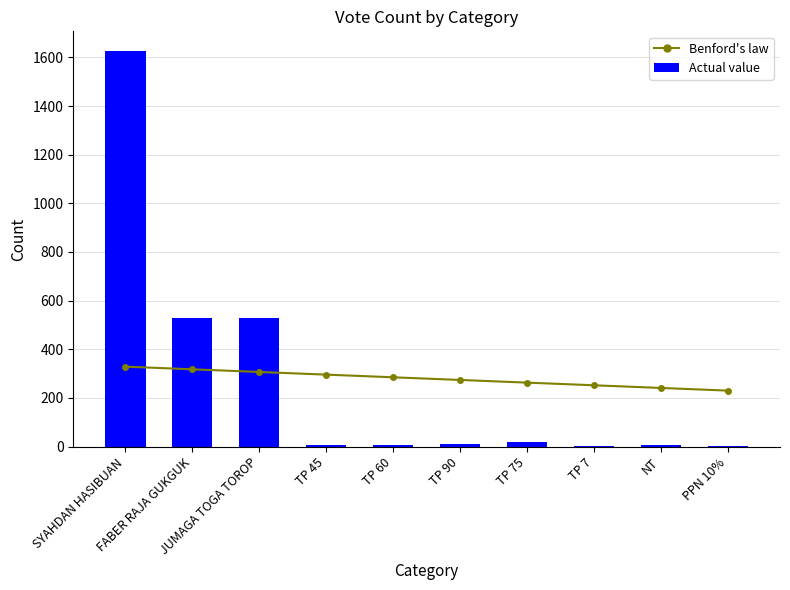

Which label corresponds to the largest value in the chart?

SYAHDAN HASIBUAN